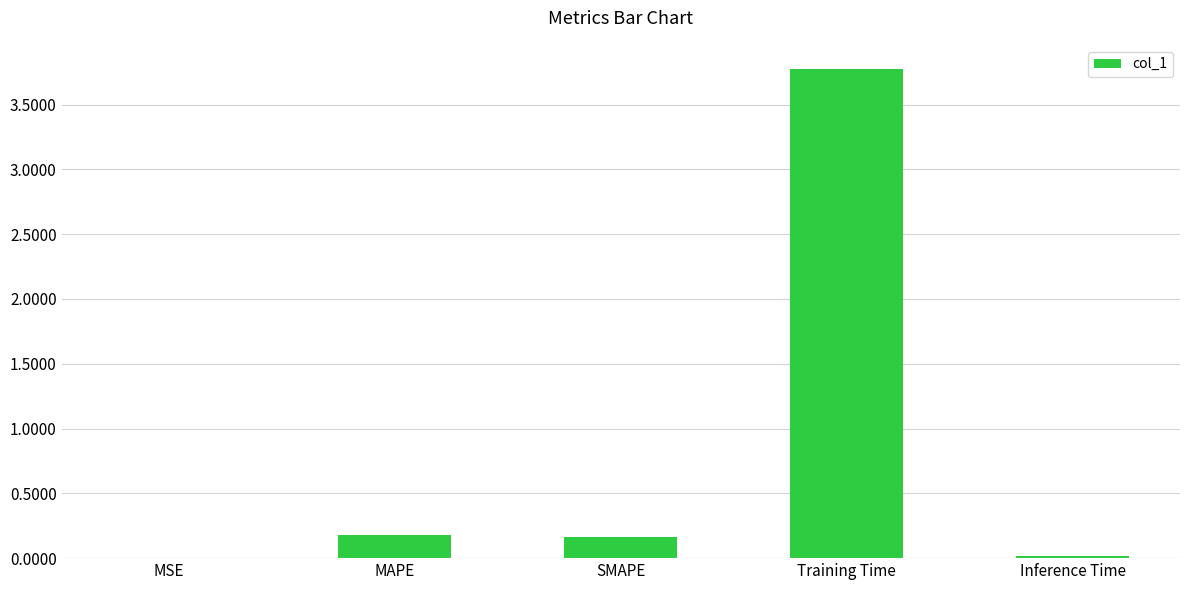

What is the average value?

0.8